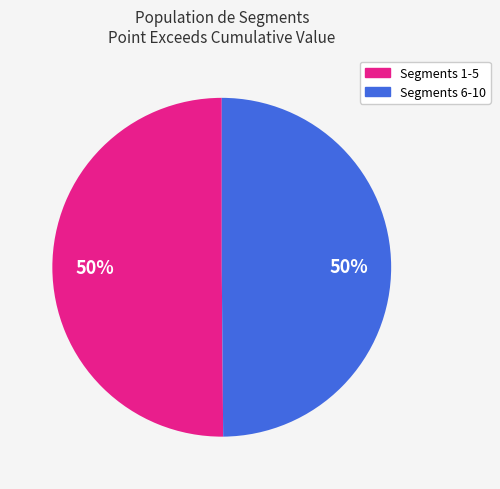

To the nearest percent, what is the average slice percentage?

50%